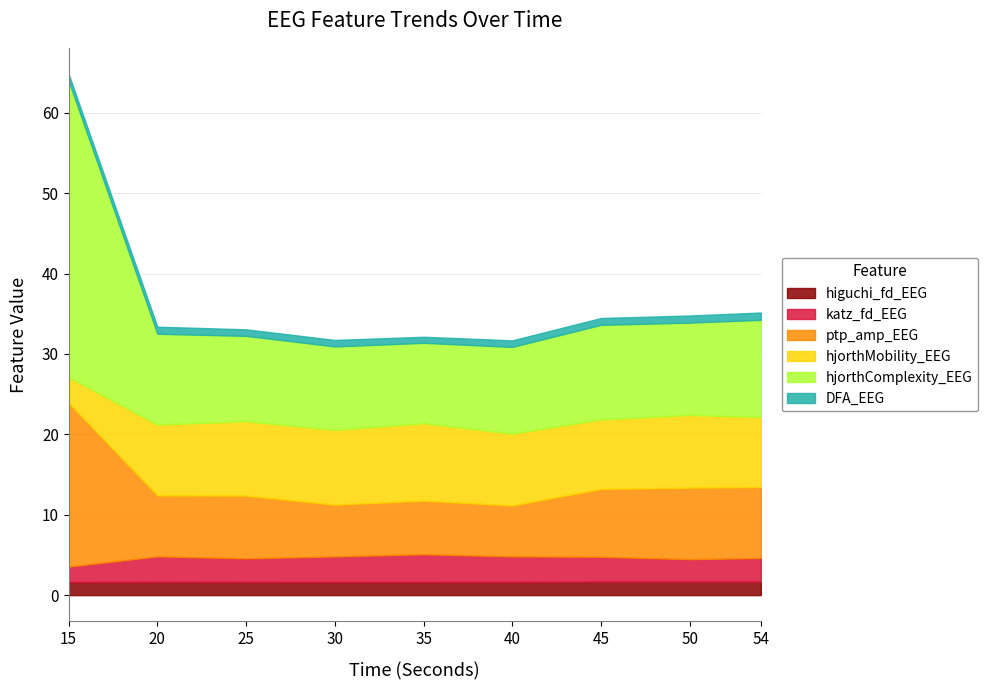

True or false: higuchi_fd_EEG and hjorthMobility_EEG cross at least once.

False